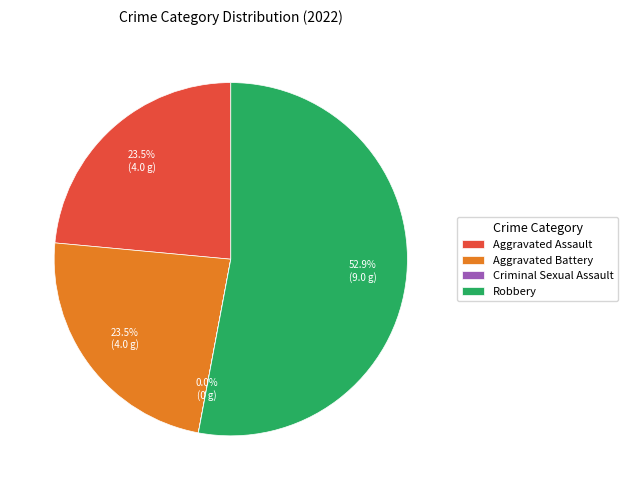

To the nearest percent, what portion does Robbery represent?

53%